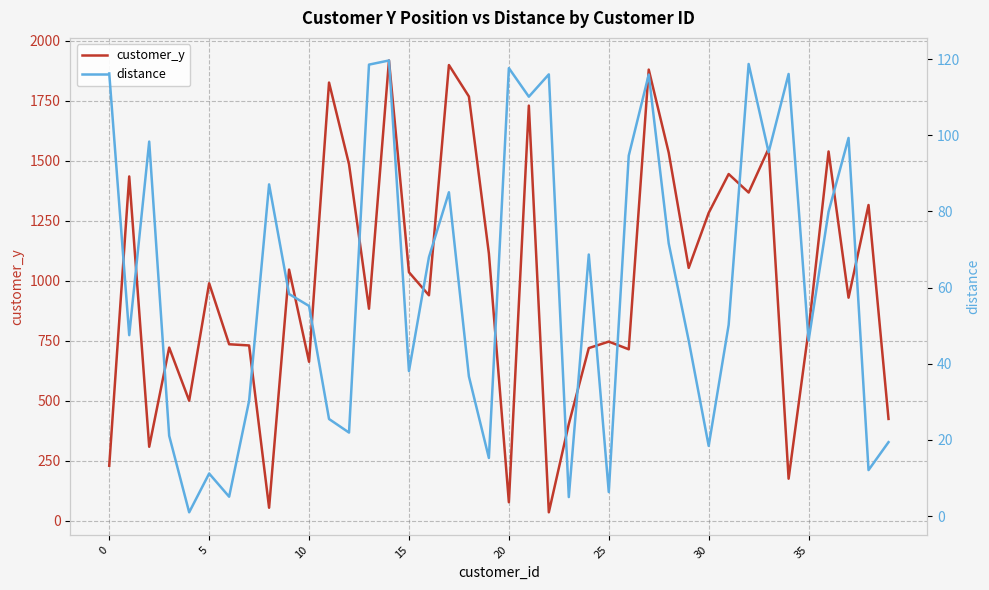

List the series in order of their peak value, lowest first.

distance, customer_y